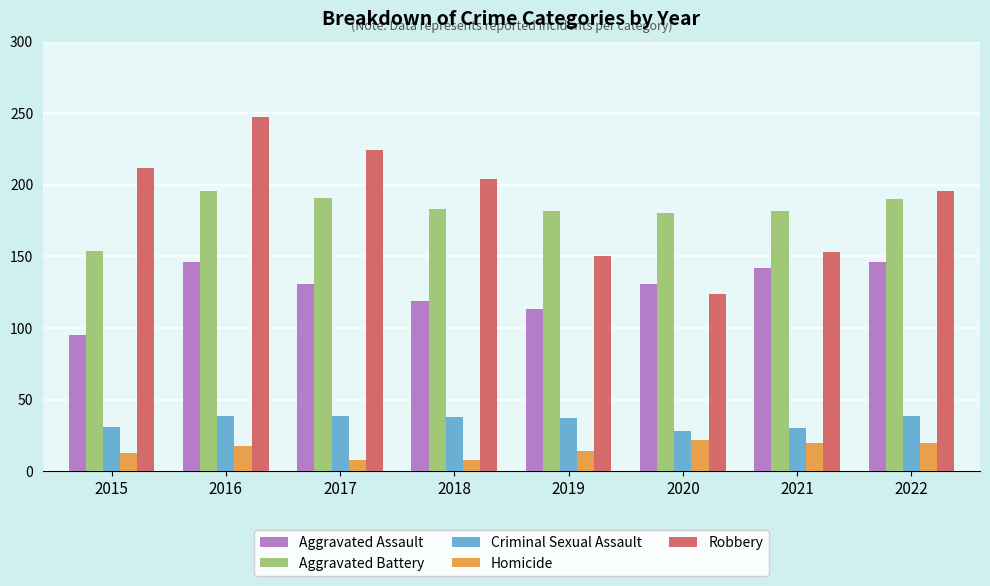

What is the value of the Aggravated Assault bar at the 2nd from the left?

146